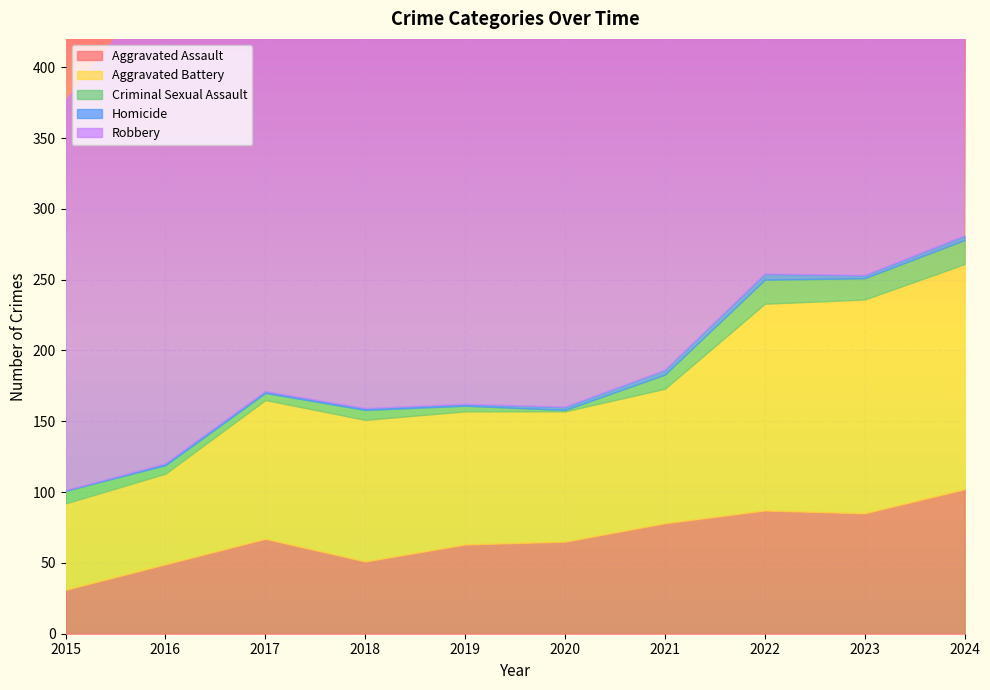

What is the maximum value shown in the chart?

391